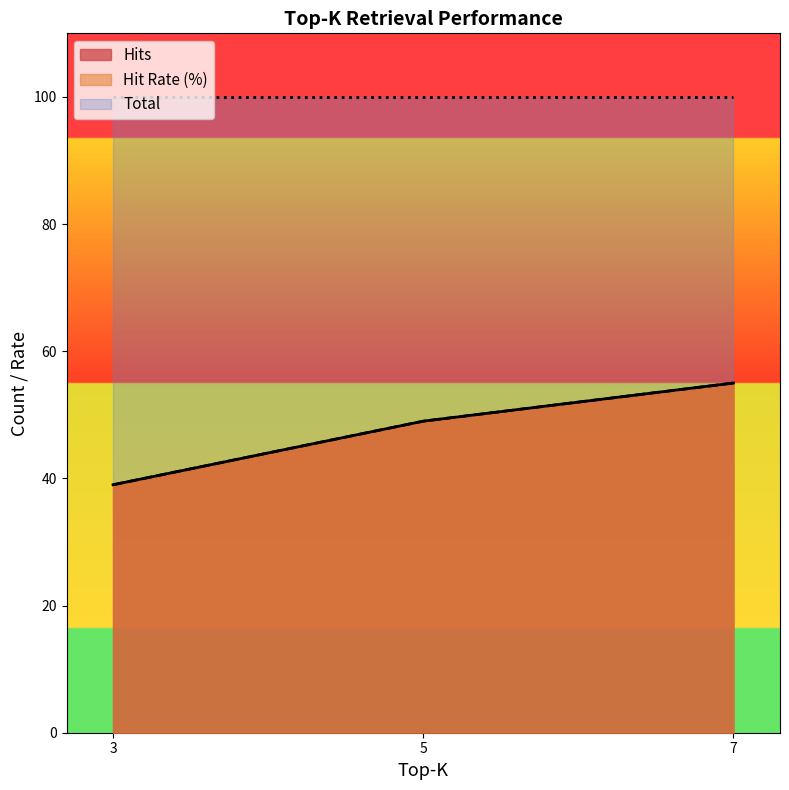

At which category does the chart reach its peak across all series?

7